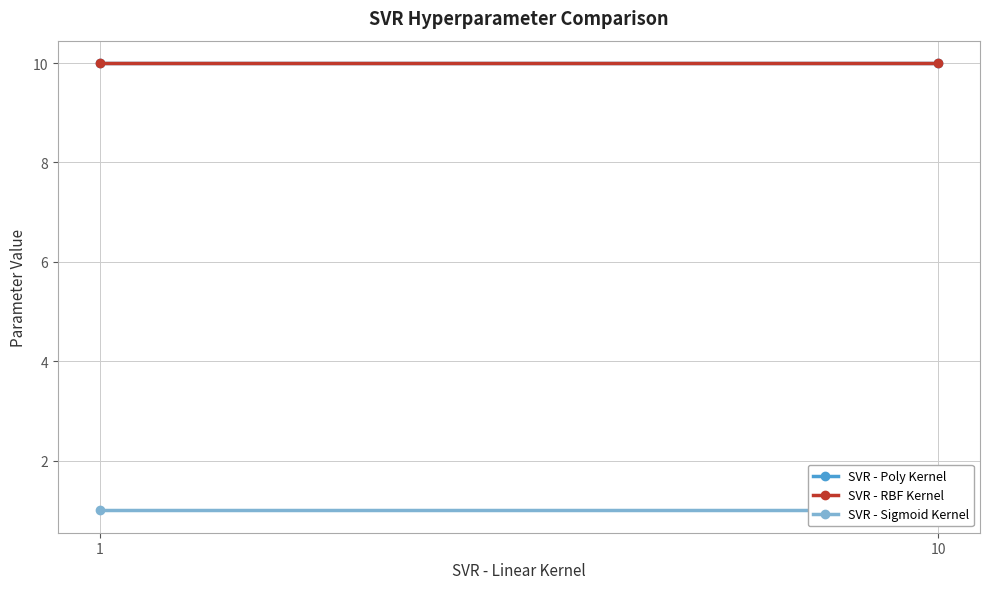

What is the total value across all series at 10?

21